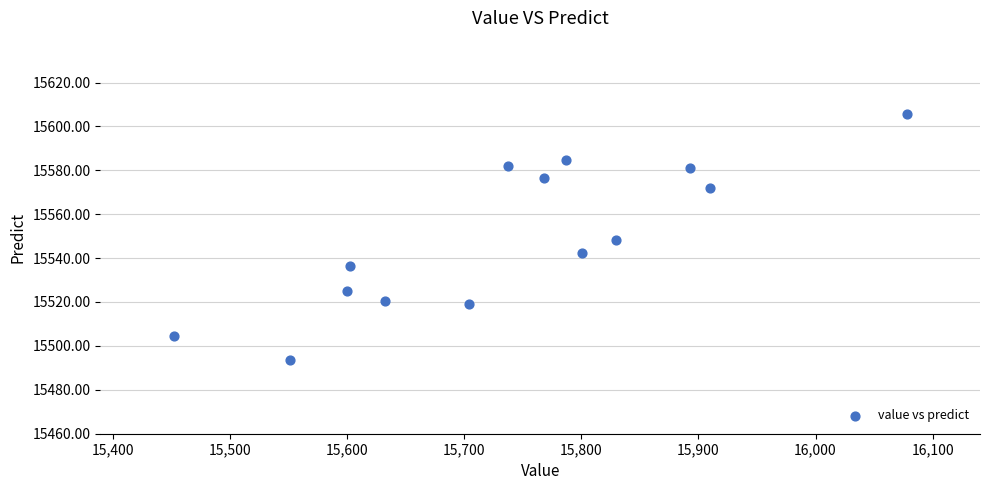

What is the range of Y values (max minus min)?

112.0